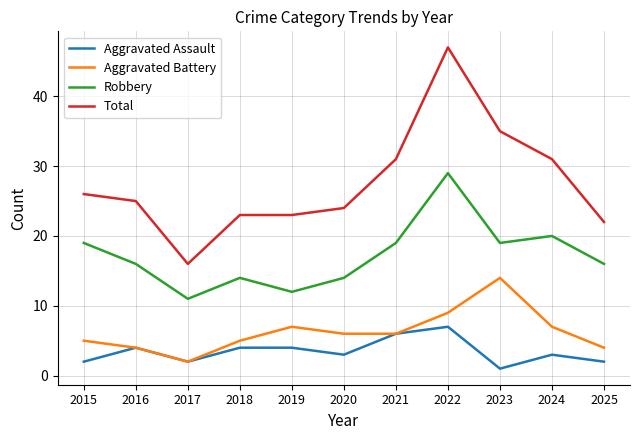

Reading left to right, list all the values displayed in this chart.

Aggravated Assault: 2015=2	2016=4	2017=2	2018=4	2019=4	2020=3	2021=6	2022=7	2023=1	2024=3	2025=2
Aggravated Battery: 2015=5	2016=4	2017=2	2018=5	2019=7	2020=6	2021=6	2022=9	2023=14	2024=7	2025=4
Robbery: 2015=19	2016=16	2017=11	2018=14	2019=12	2020=14	2021=19	2022=29	2023=19	2024=20	2025=16
Total: 2015=26	2016=25	2017=16	2018=23	2019=23	2020=24	2021=31	2022=47	2023=35	2024=31	2025=22